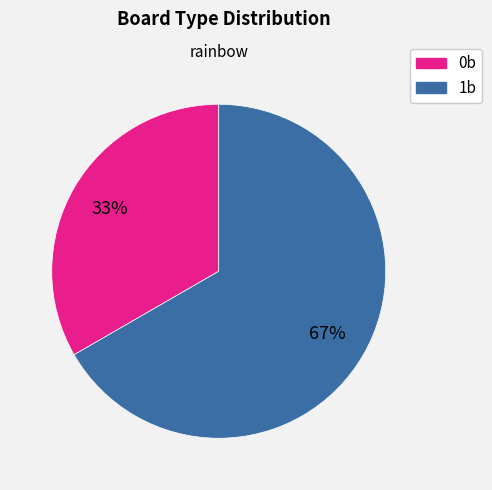

Which category has the biggest portion of the pie?

1b